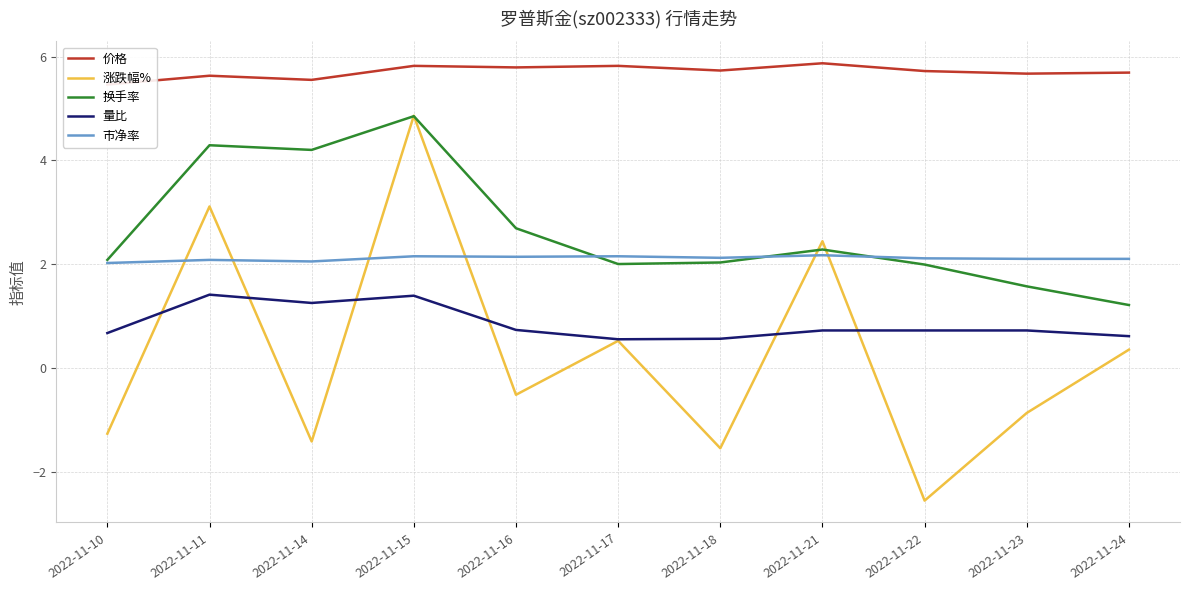

True or false: 价格 has a value of 5.8 at 2022-11-17.

True